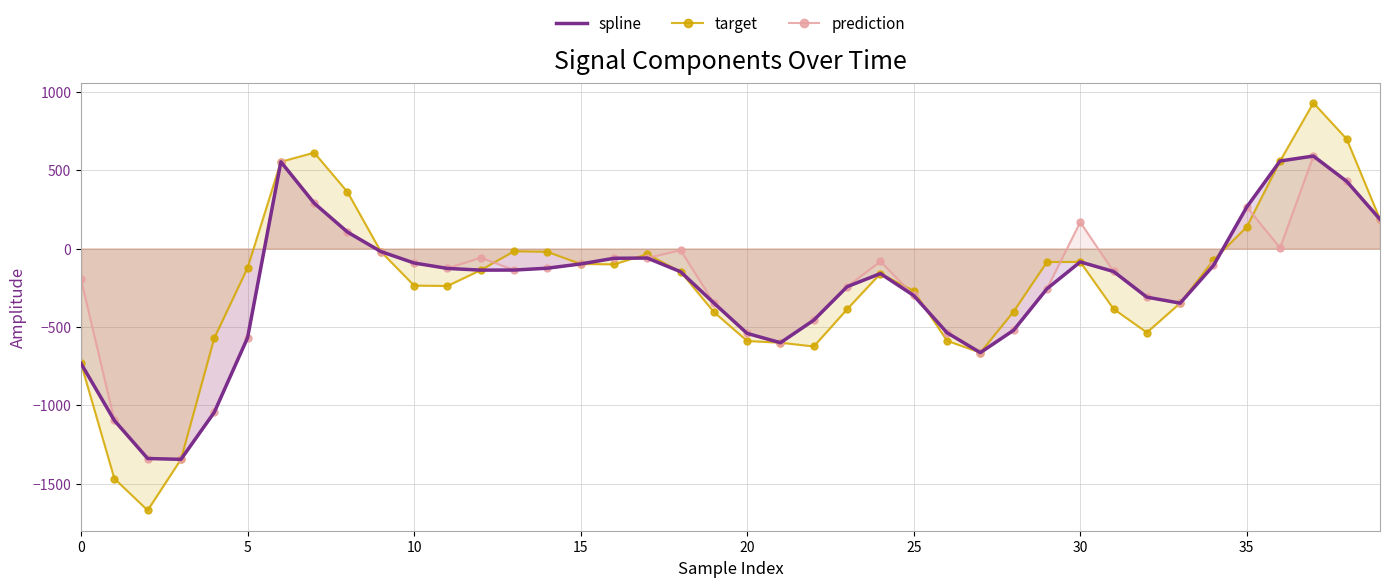

Is it true that spline equals -243.2 at 23?

True